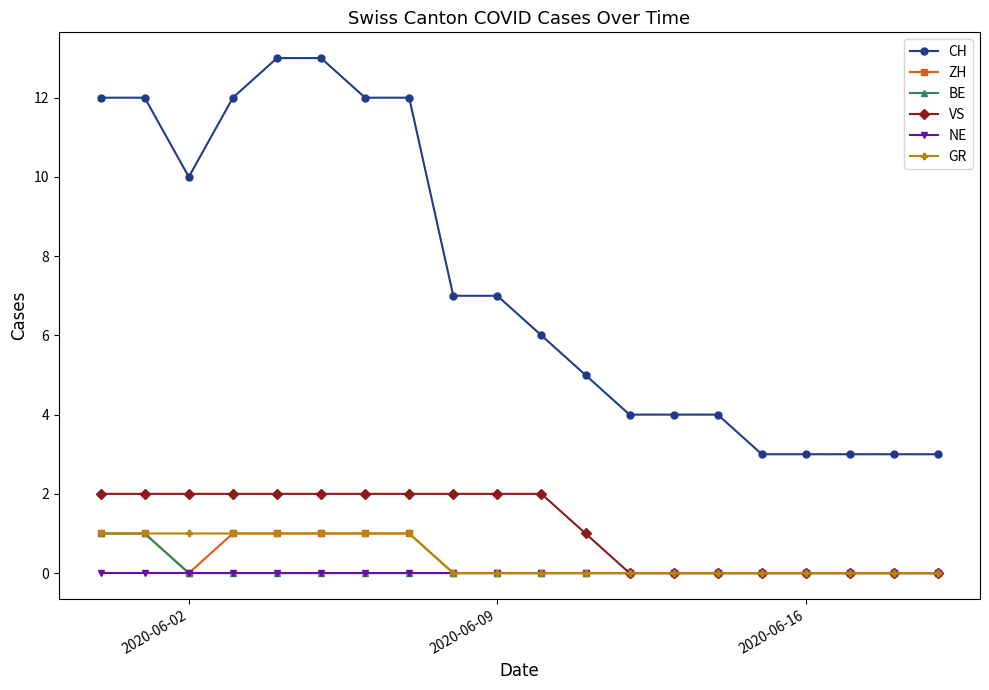

Reading left to right, what are all the values shown in this chart?

CH: 12	12	10	12	13	13	12	12	7	7	6	5	4	4	4	3	3	3	3	3
ZH: 1	1	0	1	1	1	1	1	0	0	0	0	0	0	0	0	0	0	0	0
BE: 1	1	0	0	0	0	0	0	0	0	0	0	0	0	0	0	0	0	0	0
VS: 2	2	2	2	2	2	2	2	2	2	2	1	0	0	0	0	0	0	0	0
NE: 0	0	0	0	0	0	0	0	0	0	0	0	0	0	0	0	0	0	0	0
GR: 1	1	1	1	1	1	1	1	0	0	0	0	0	0	0	0	0	0	0	0